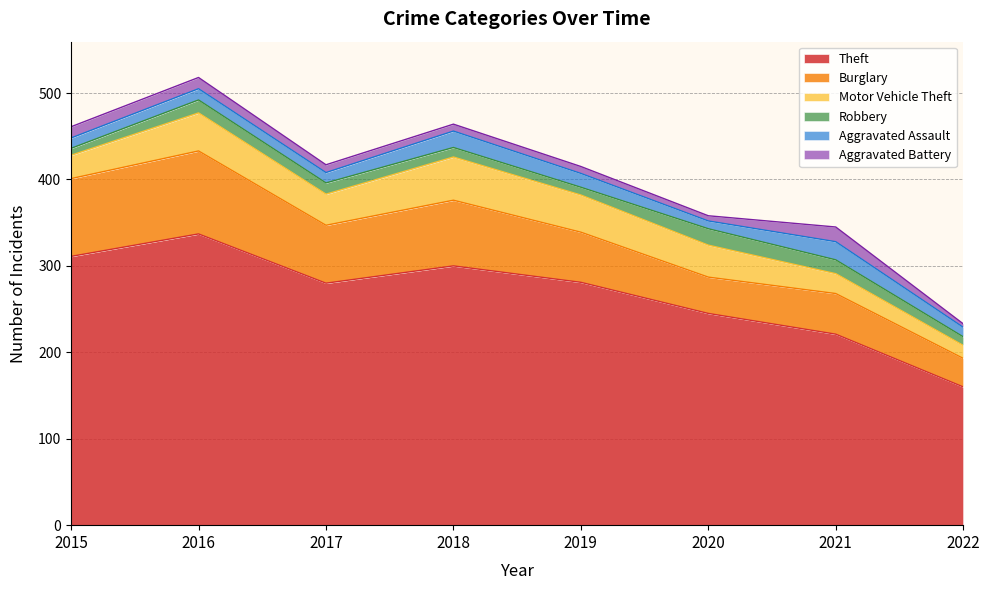

How many interior local peaks does the Motor Vehicle Theft series have?

2